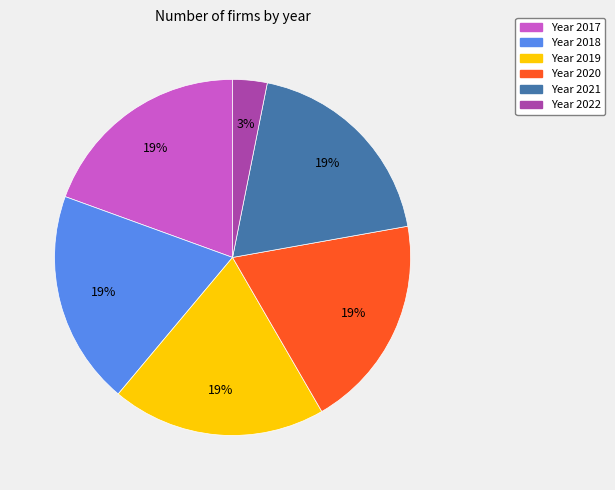

Is there any slice that represents more than half of the pie?

No